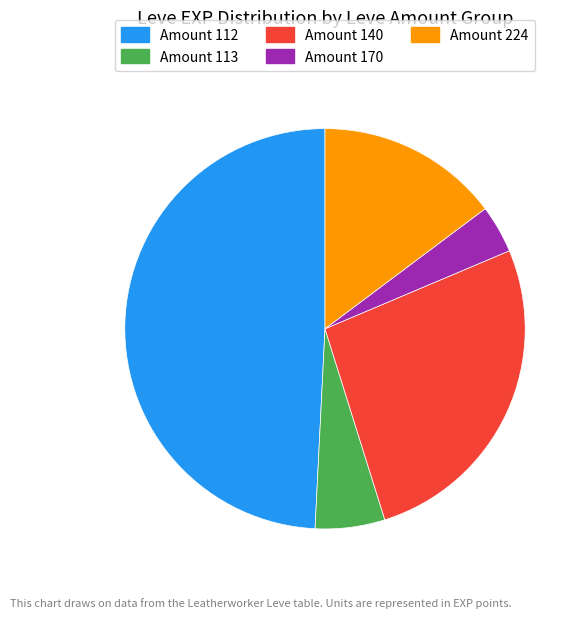

Does any single category account for the majority?

No